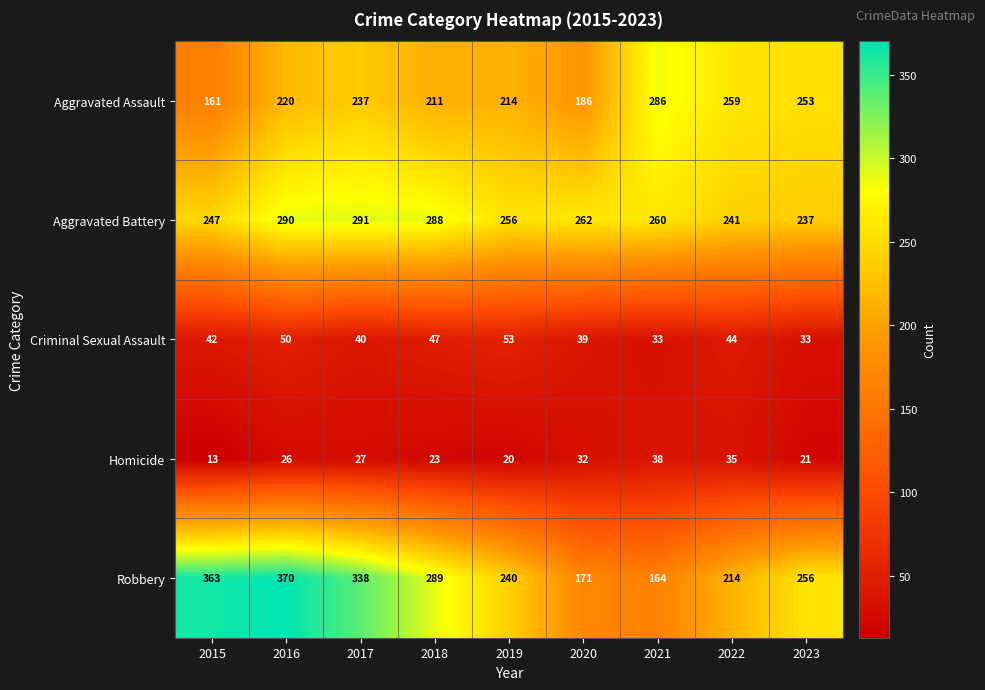

The value of Criminal Sexual Assault at 2017 is 40. True or false?

True